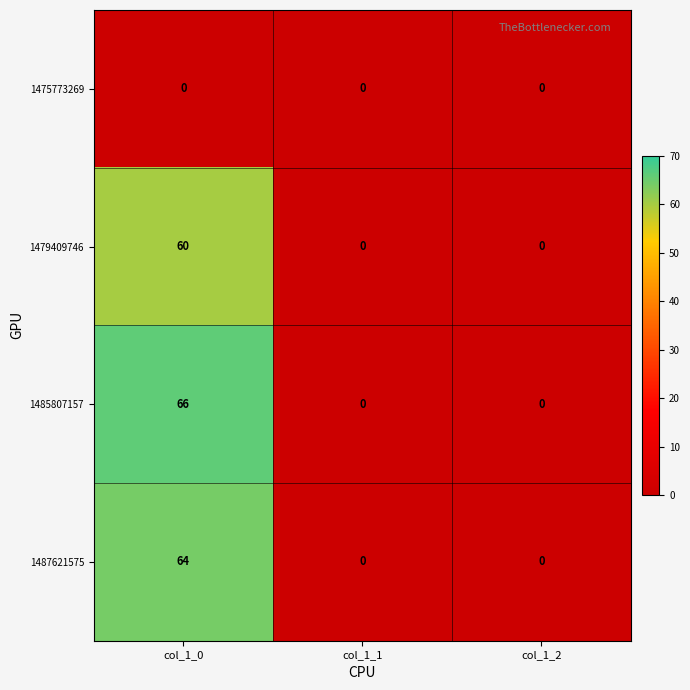

Which series changed the most between col_1_0 and col_1_1?

1485807157